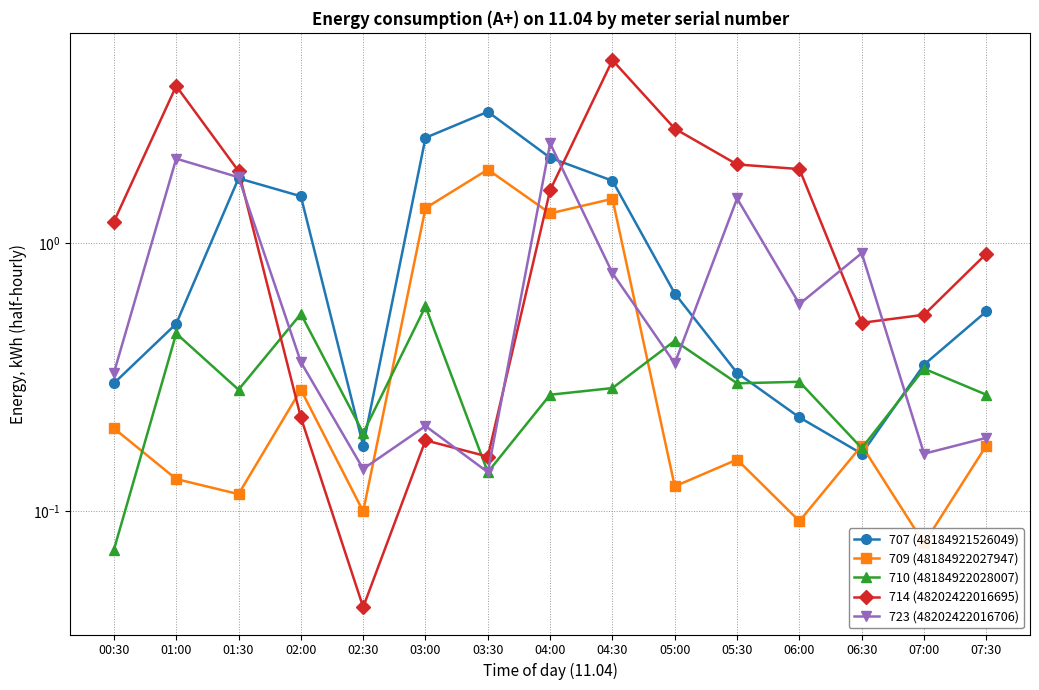

What value does the 710 (48184922028007) series have at 04:00?

0.3